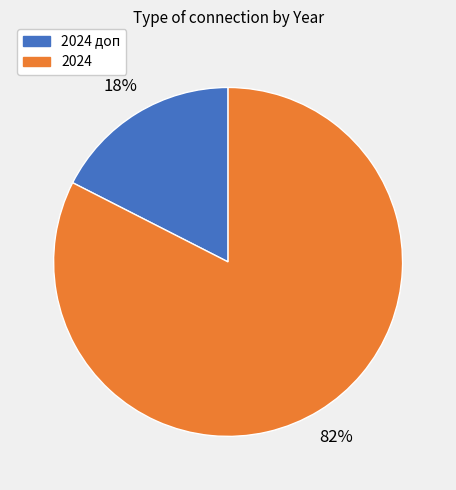

Is there any slice that represents more than half of the pie?

Yes